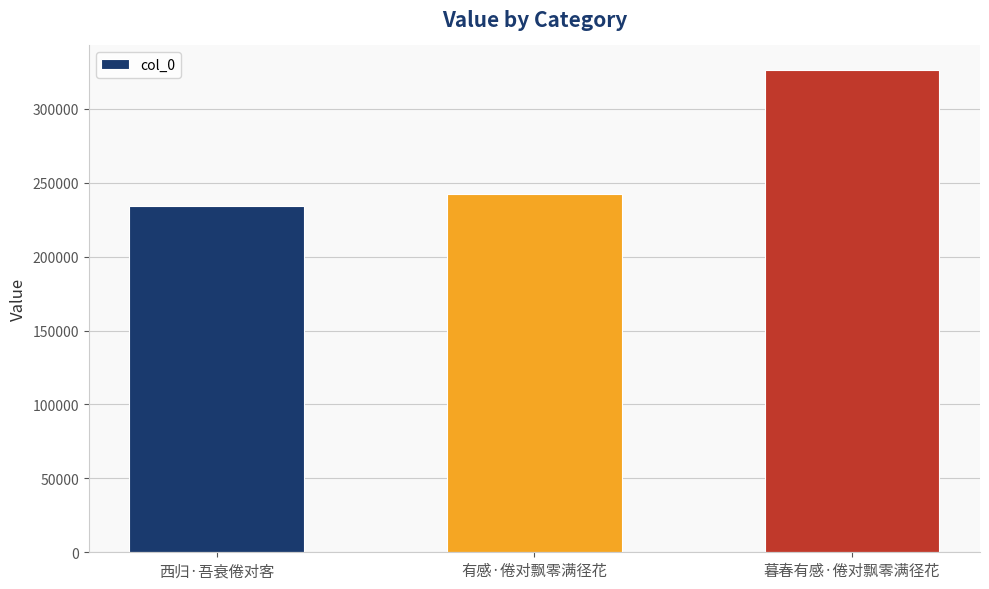

Which has a higher value, 暮春有感·倦对飘零满径花 or 有感·倦对飘零满径花?

暮春有感·倦对飘零满径花